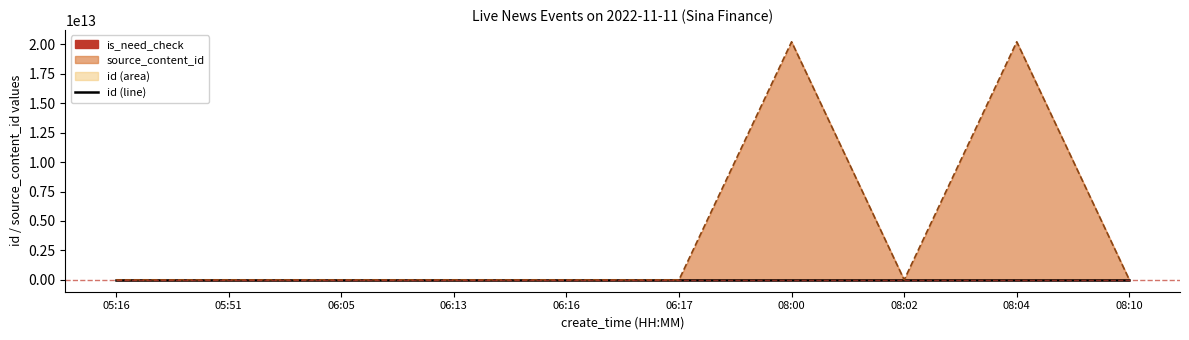

The chart shows a value of 791352 at 05:16. True or false?

False